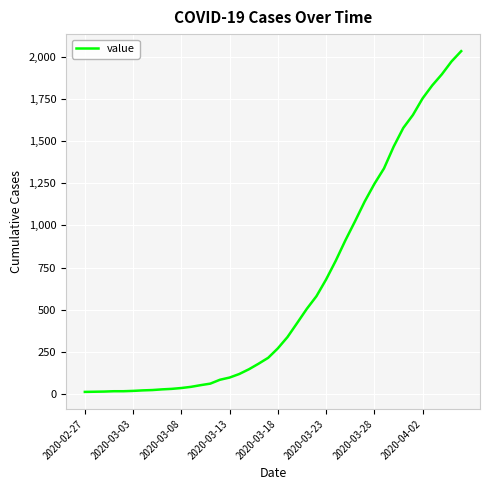

What is the greatest value displayed?

2032